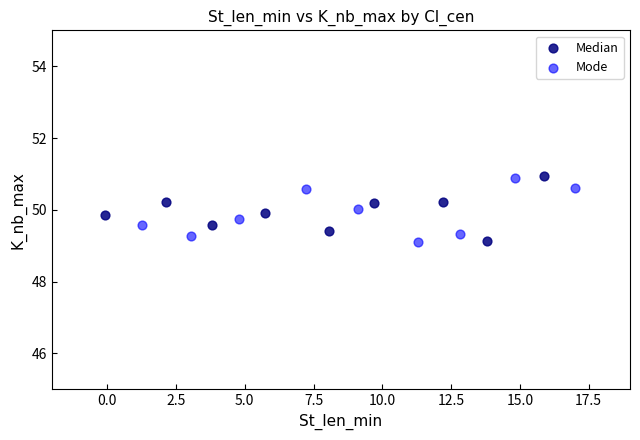

What are all the series names shown in the legend?

Median, Mode